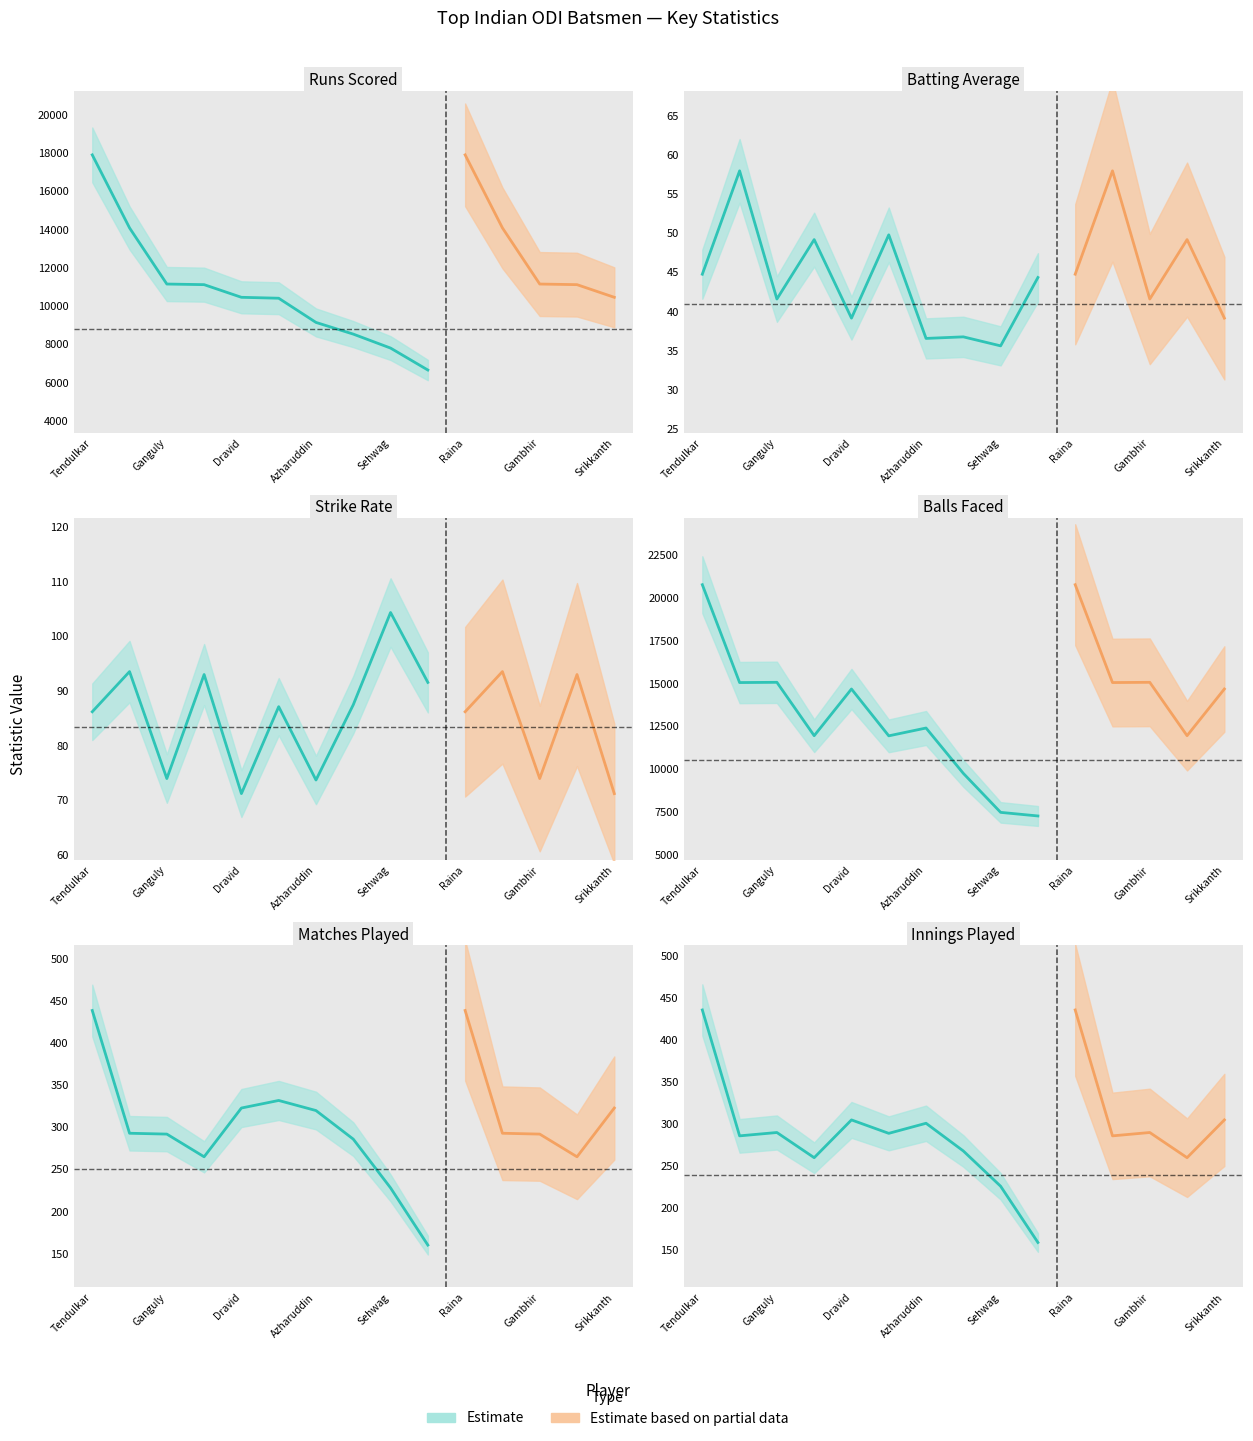

What is the difference between the second highest and minimum values in the SR series?

23.7